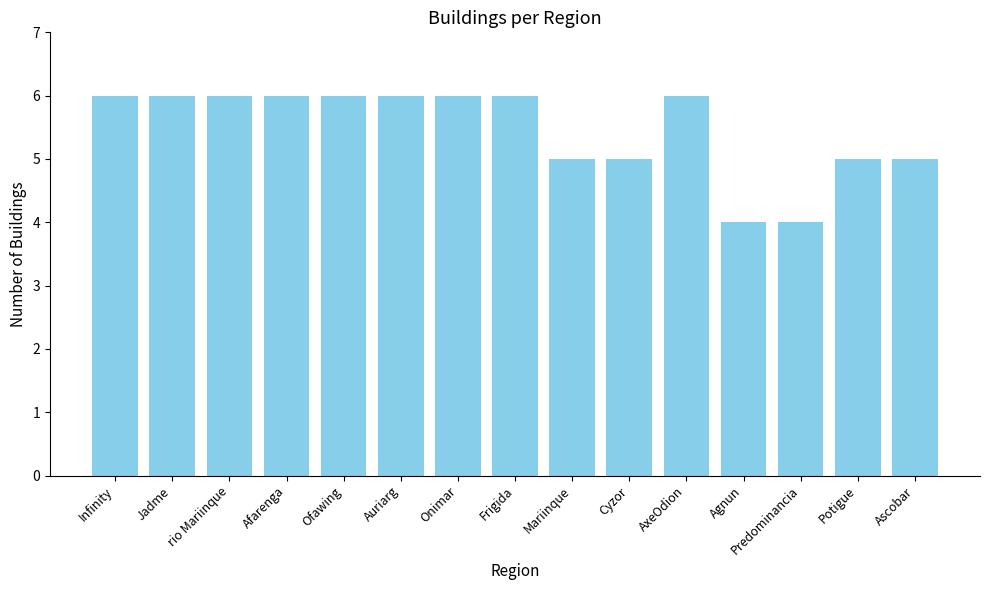

Which has a higher value, Cyzor or Frigida?

Frigida